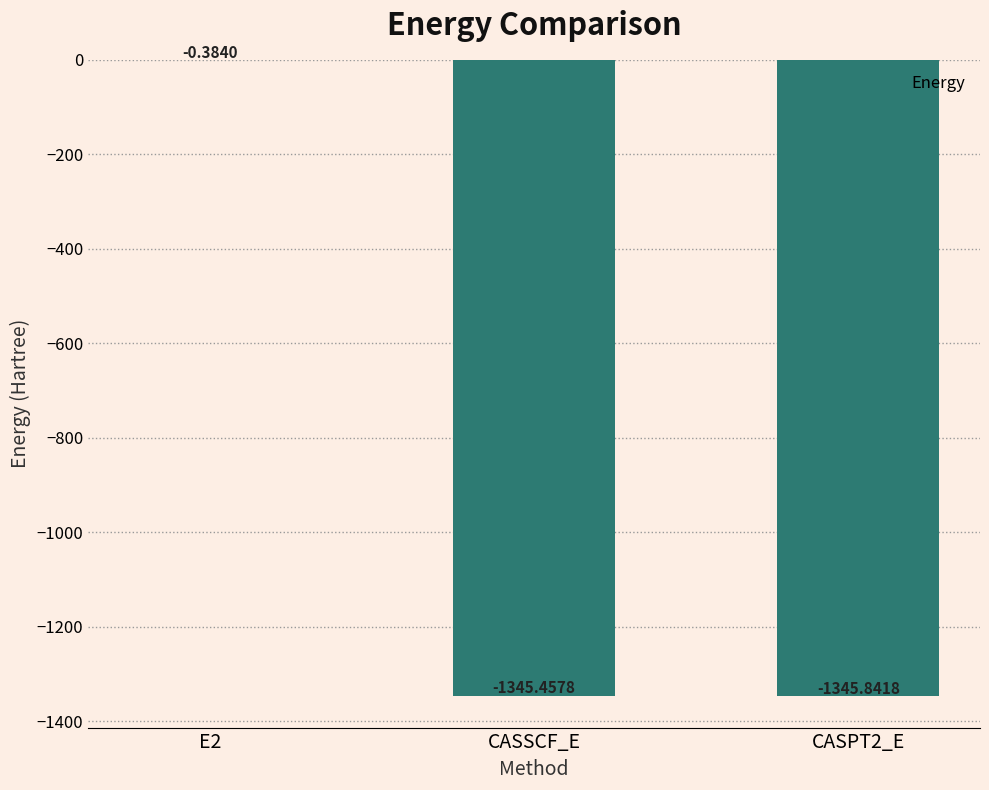

At which category does the chart reach its peak across all series?

E2